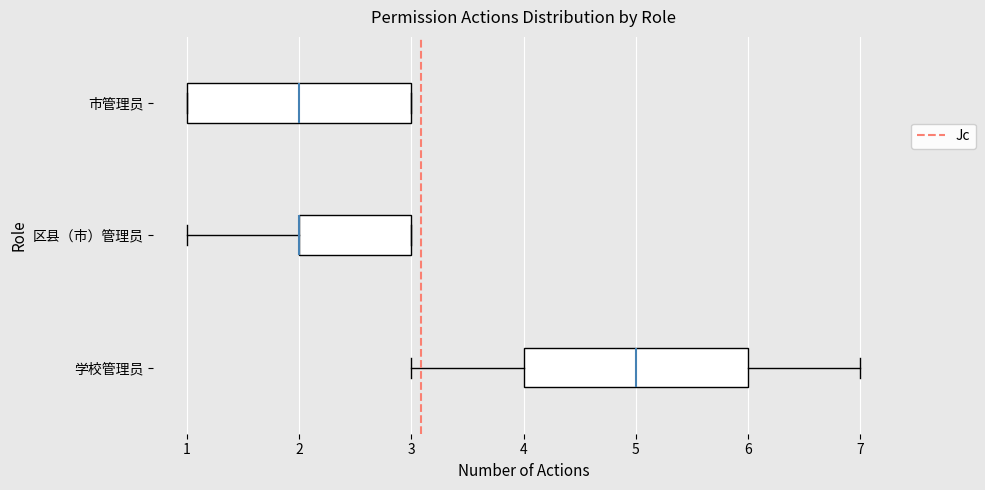

Where does the median line of the box for 学校管理员 sit on the x-axis? The values are not printed on the chart, so give them approximately, as read against the axis.

5